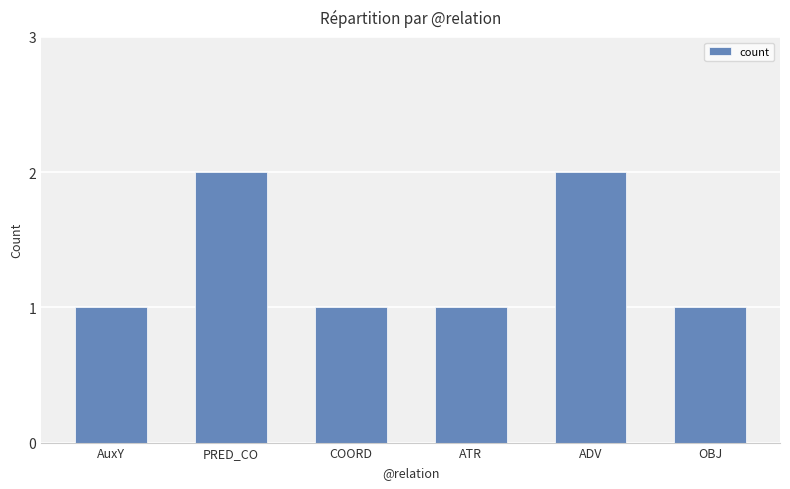

True or false: the data shows 3 at ADV.

False